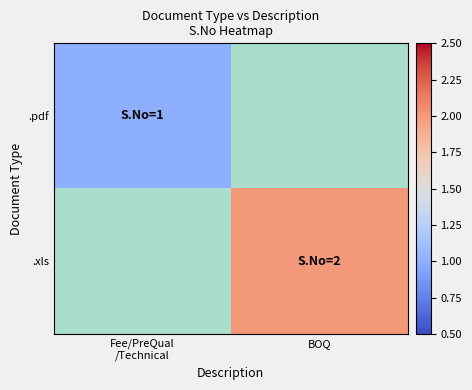

Rank the series at Fee/PreQual /Technical from lowest to highest value.

.pdf, .xls